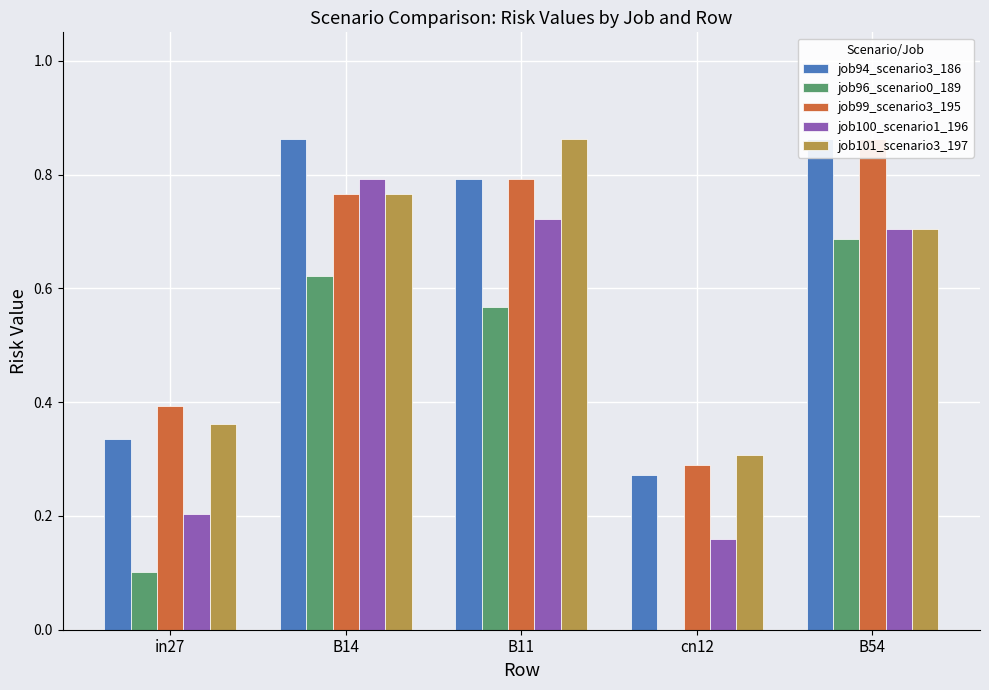

What is the difference between the highest and lowest values at cn12?

0.3